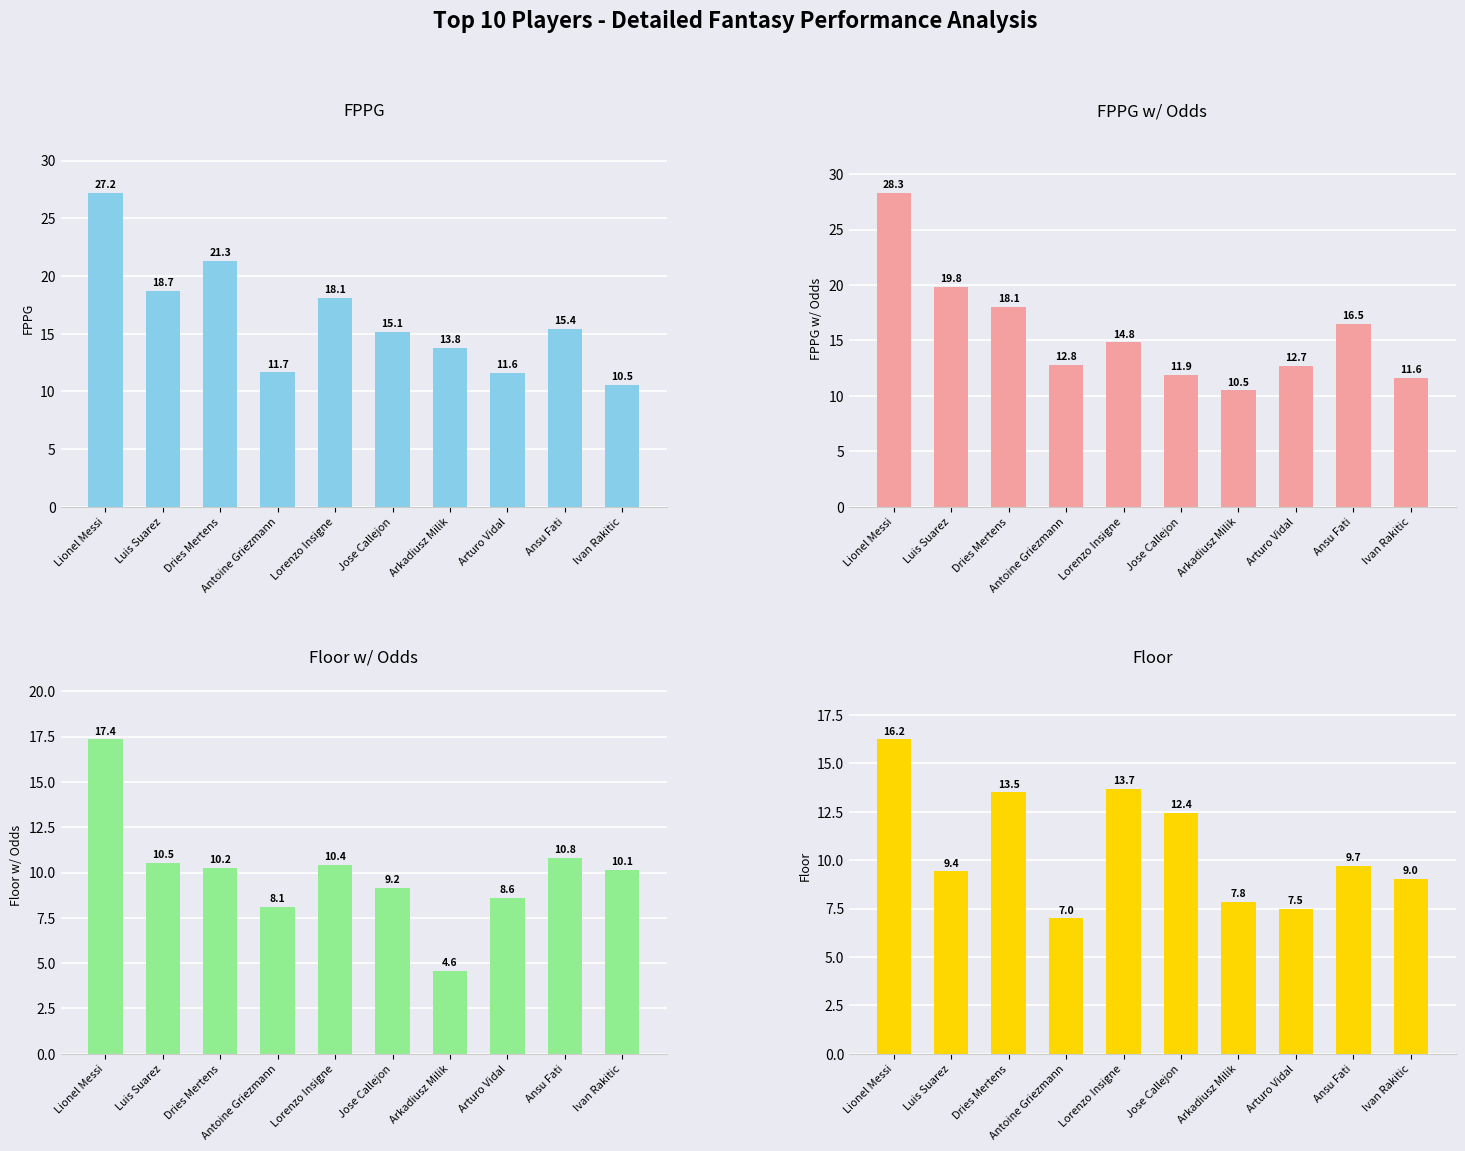

True or false: Floor has a value of 14.8 at Luis Suarez.

False